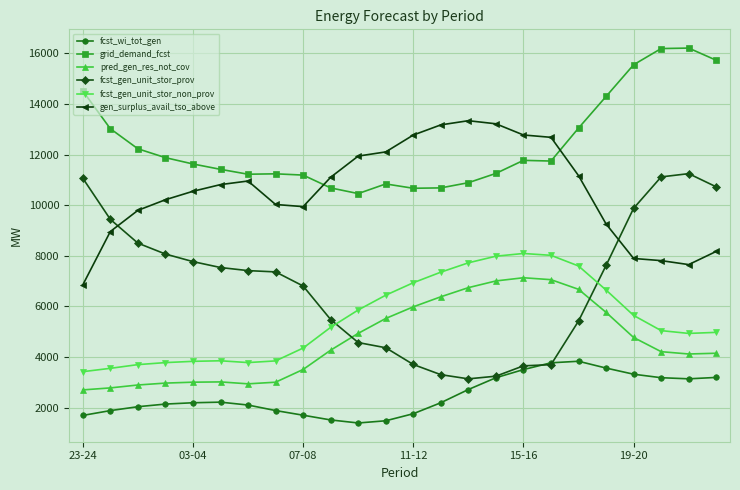

How many categories are shown in the chart?

24